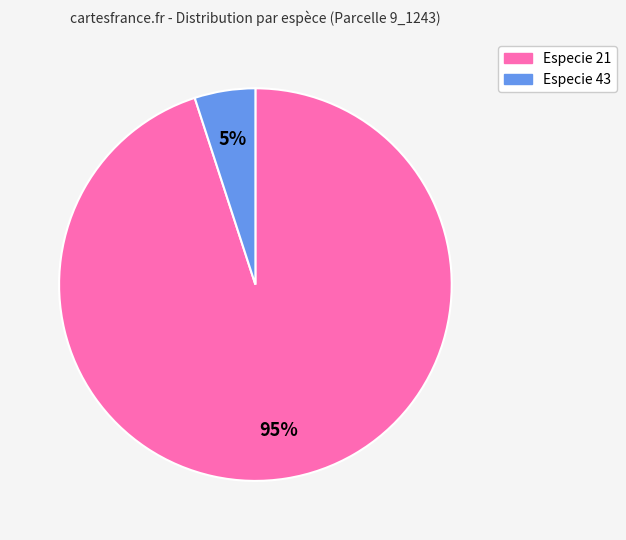

To the nearest percent, what is the difference between the largest and smallest slice percentages?

90%